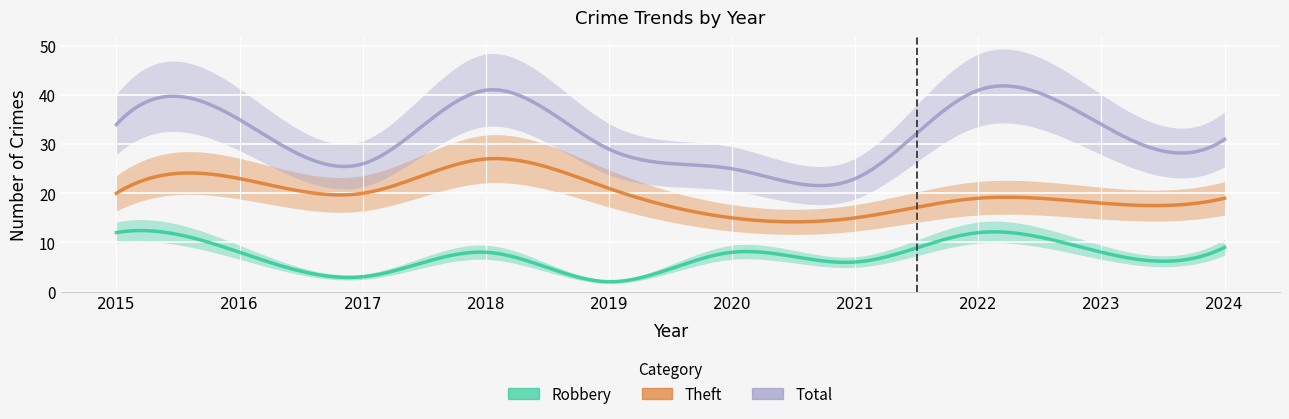

Is it true that Theft equals 26 at 2021?

False